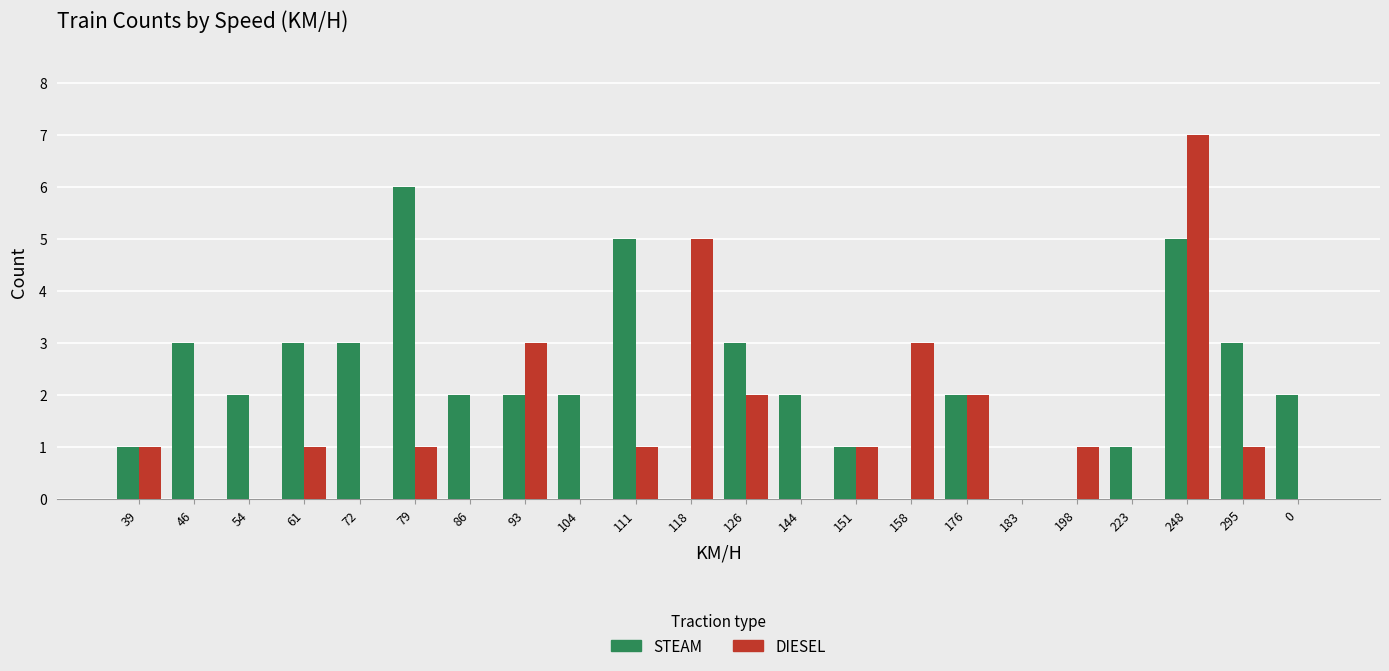

Which label corresponds to the largest value in the chart?

248